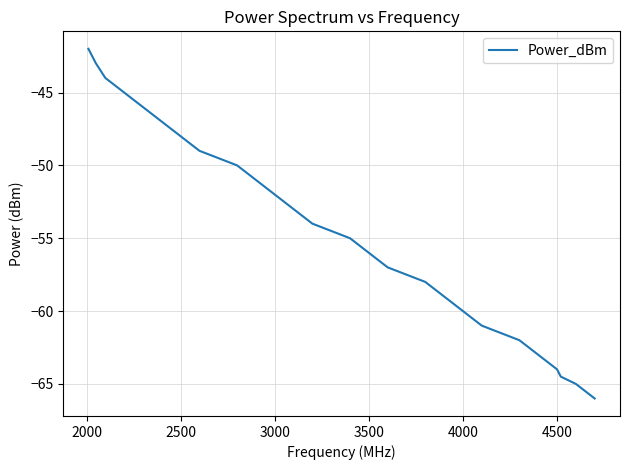

Reading right to left, what are all the values shown in this chart?

-66.0	-65.0	-64.5	-64.0	-63.0	-62.0	-61.5	-61.0	-60.0	-59.0	-58.0	-57.5	-57.0	-56.0	-55.0	-54.5	-54.0	-53.0	-52.0	-51.0	-50.0	-49.5	-49.0	-48.0	-47.0	-46.0	-45.0	-44.0	-43.0	-42.0